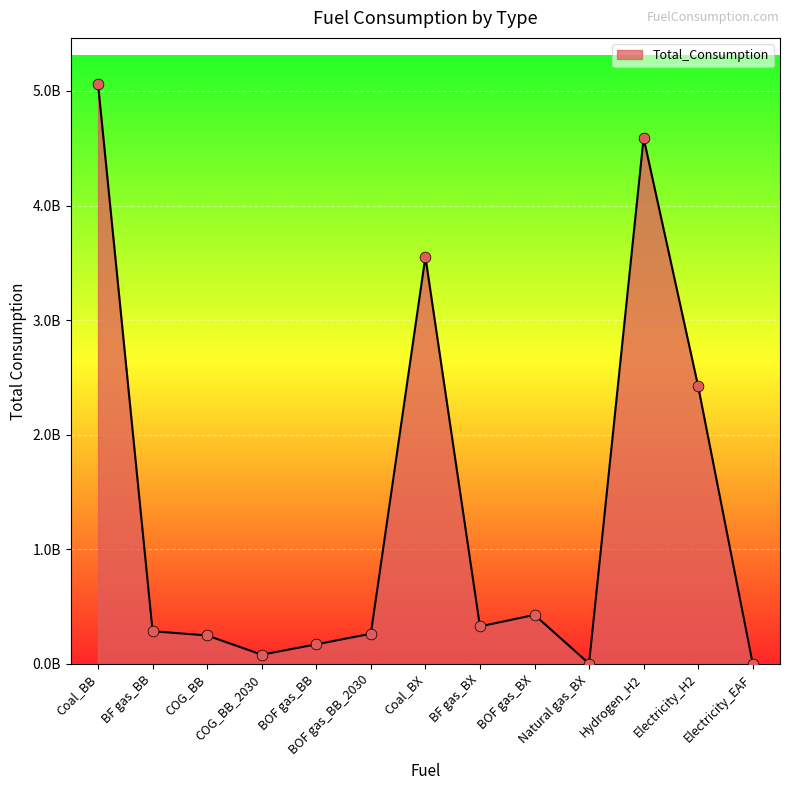

What is the change in value from Coal_BX to Natural gas_BX?

-3549198281.4